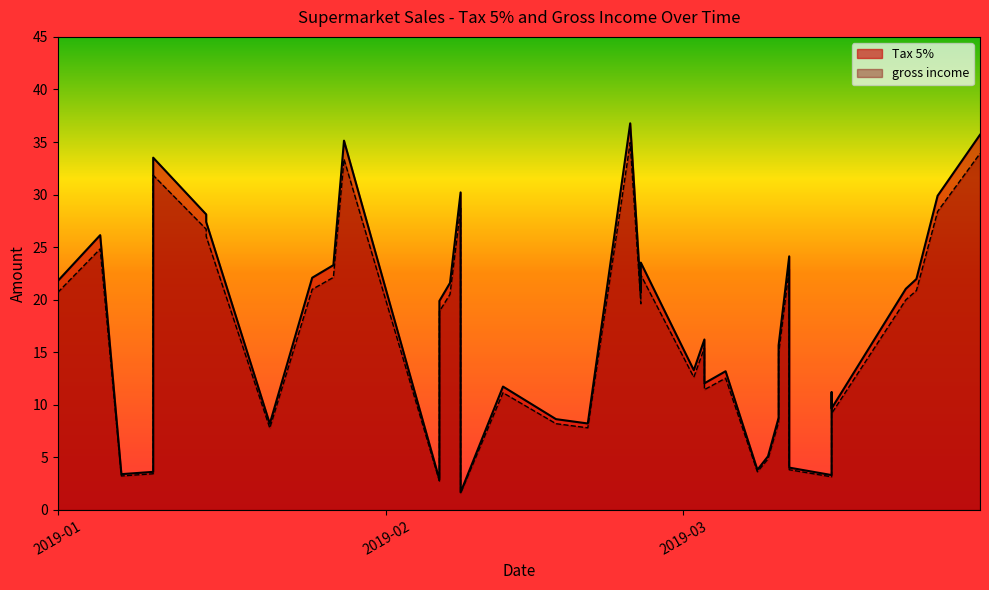

Which series has the largest range (max minus min)?

Tax 5%